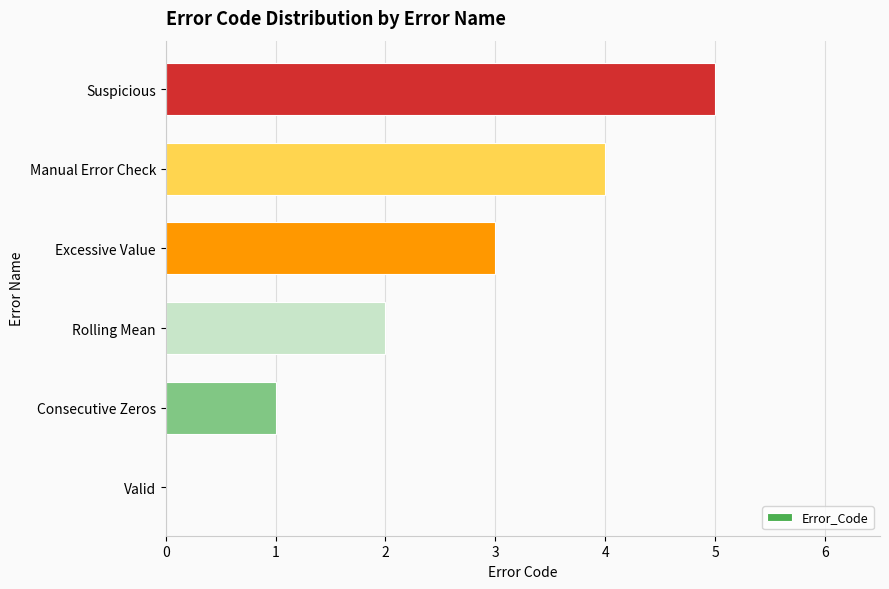

What is the change in value from Valid to Excessive Value?

+3